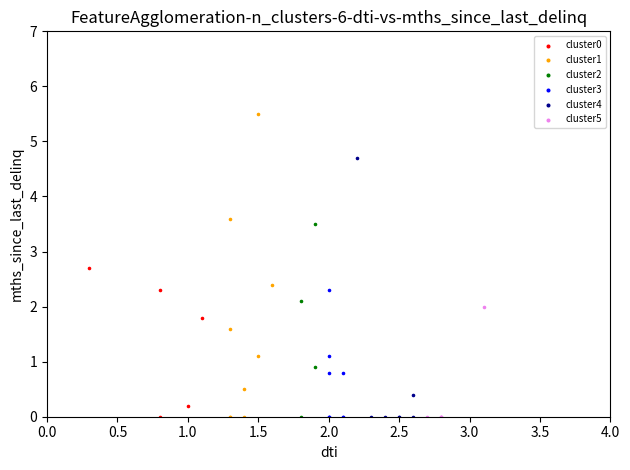

Which series reaches the maximum Y coordinate?

cluster1